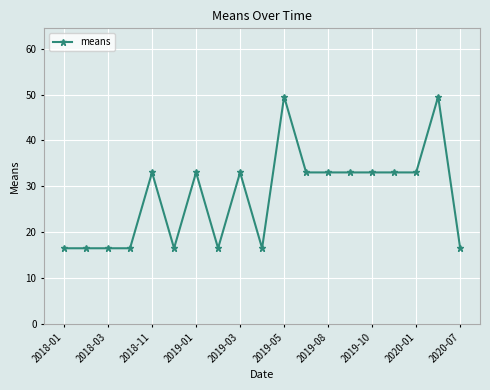

What is the smallest value displayed?

16.5